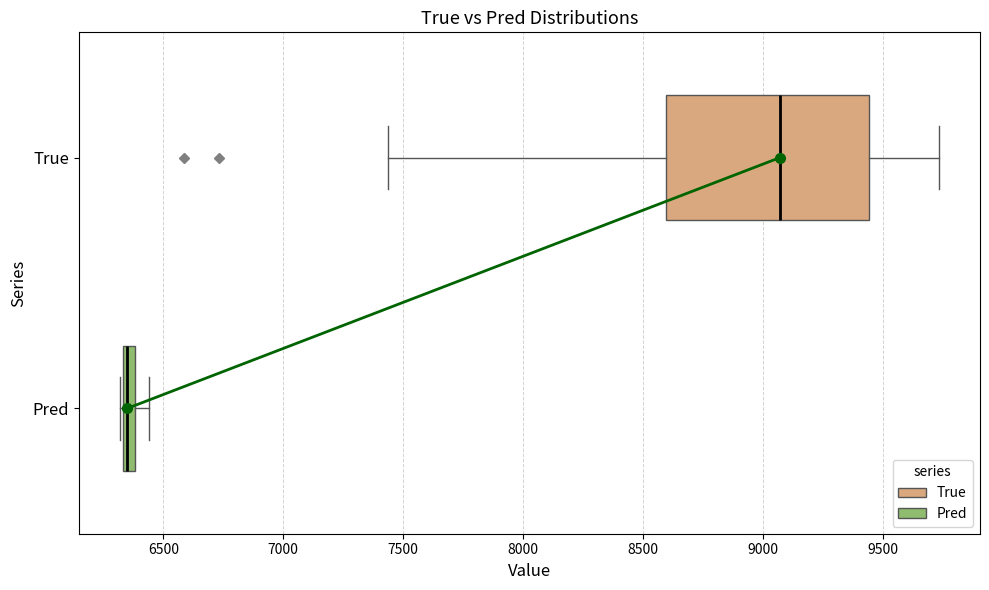

Which box has the furthest to the right median line?

True